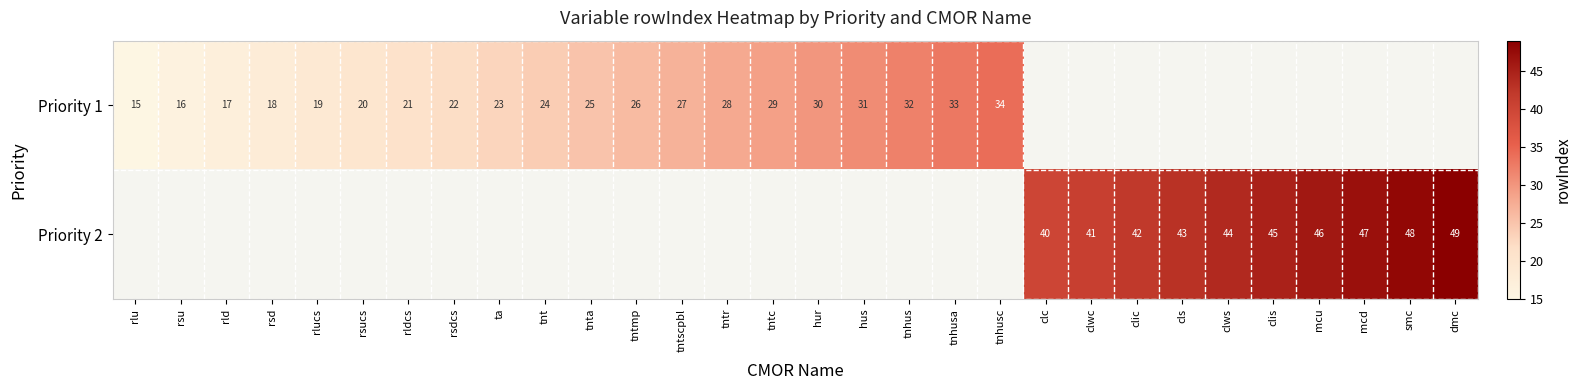

Is it true that Priority 1 equals 15 at rlu?

True